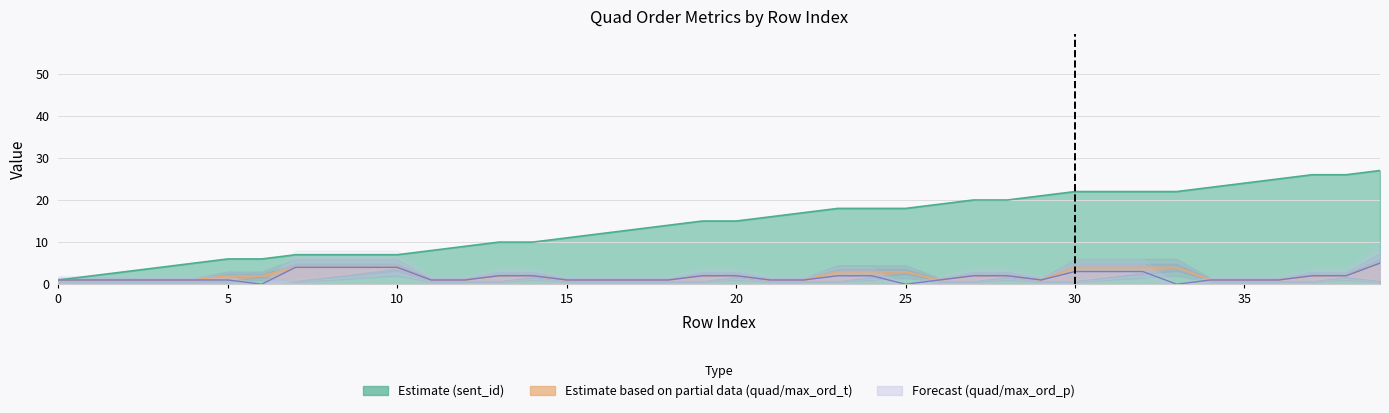

List the labels in order of max_ord_t value, smallest first.

0, 1, 2, 3, 4, 11, 12, 15, 16, 17, 18, 21, 22, 26, 29, 34, 35, 36, 5, 6, 13, 14, 19, 20, 27, 28, 37, 38, 23, 24, 25, 7, 8, 9, 10, 30, 31, 32, 33, 39